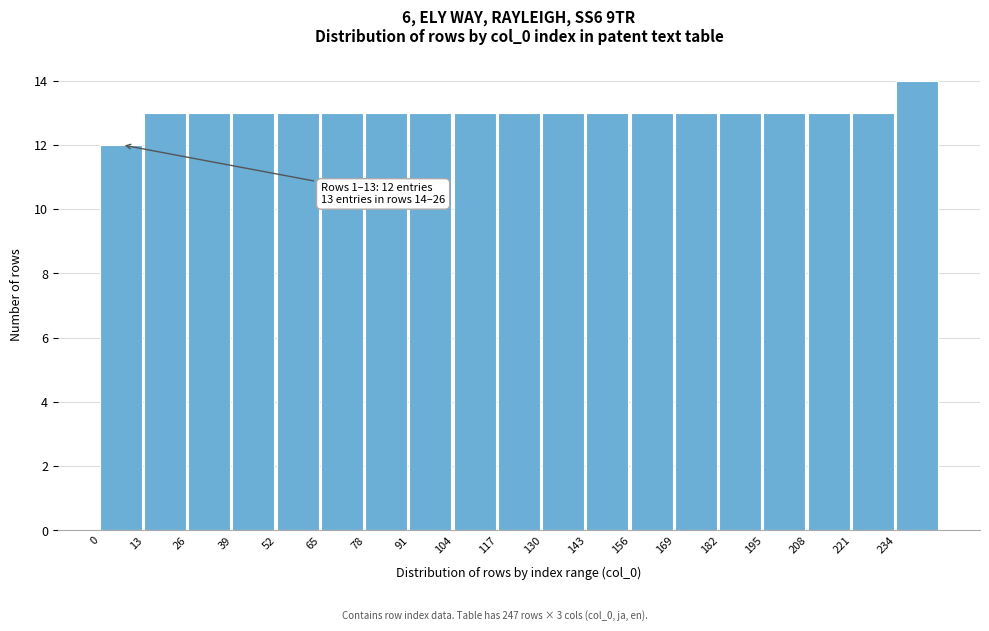

Which range on the x-axis has the tallest bar?

234 to 247